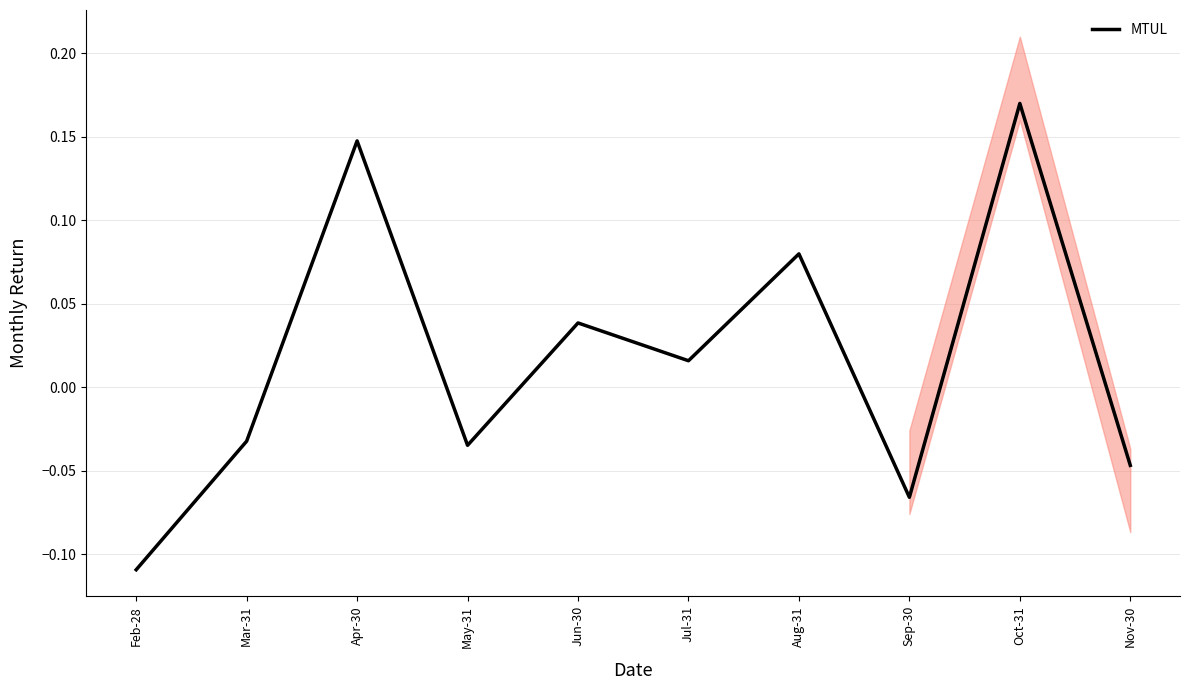

How many series are shown in this chart?

1